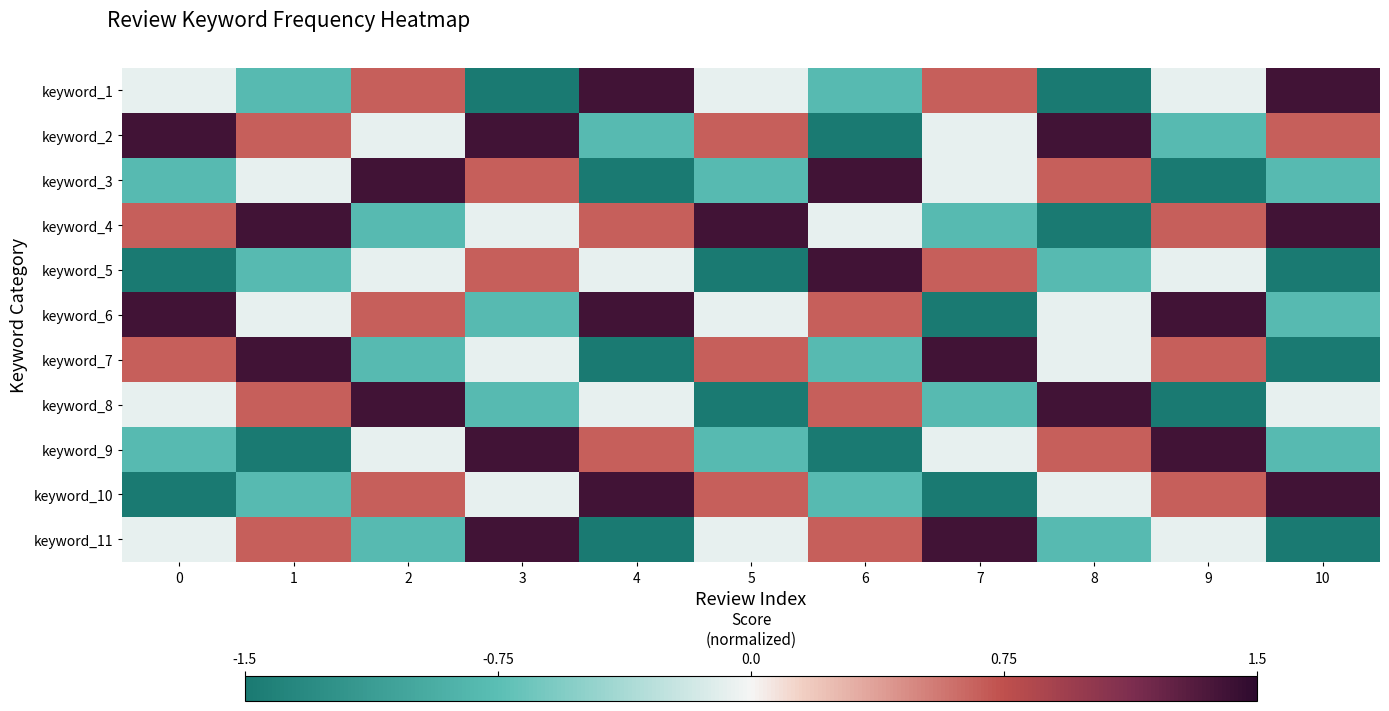

What is the total value across all series at 6?

-0.7